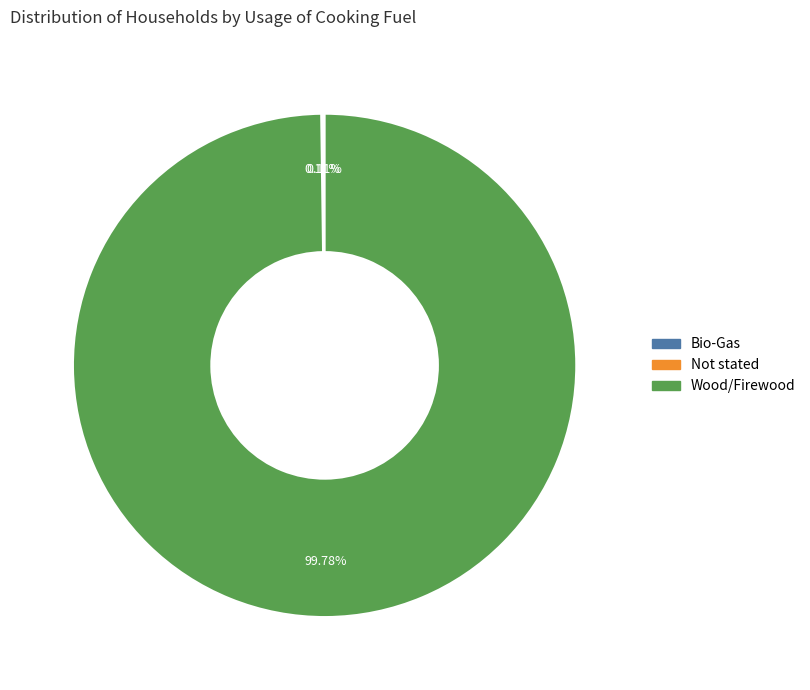

Which slice represents more than half of the pie?

Wood/Firewood